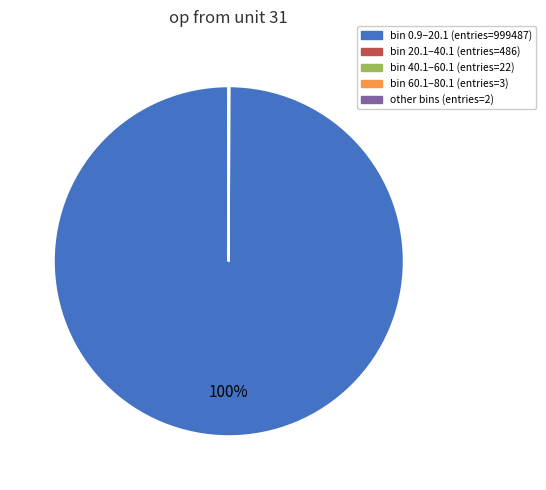

Is there a majority slice in this chart?

Yes